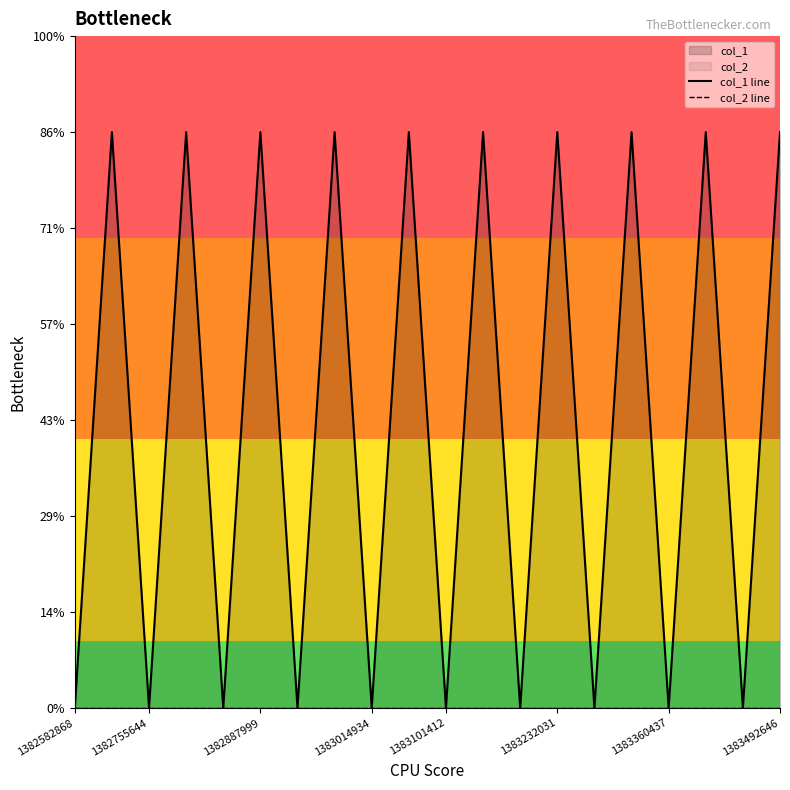

True or false: col_1 line has a value of 22 at 15.

False